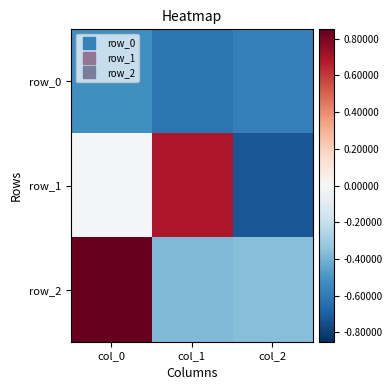

Between col_0 and col_2, which is larger?

col_0